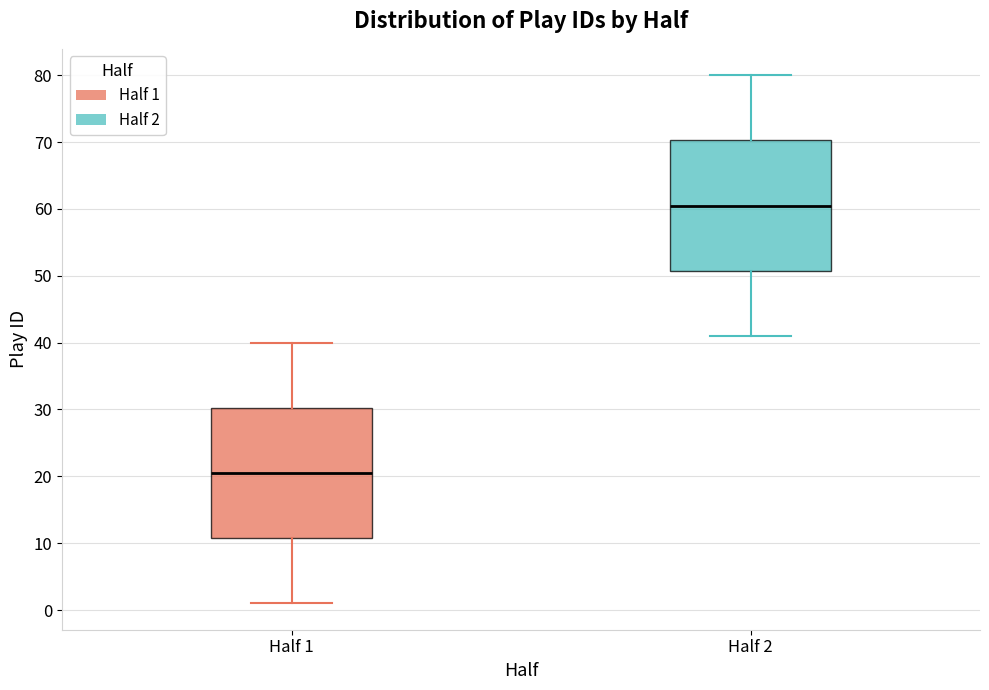

Reading left to right, transcribe this box plot: for each box, give where its median line is, the range the box spans, and where its two whiskers end, as read against the y-axis. The values are not printed on the chart, so give them approximately, as read against the axis.

Half 1: median 21, box 11 to 30, whiskers 1 to 40
Half 2: median 61, box 51 to 70, whiskers 41 to 80